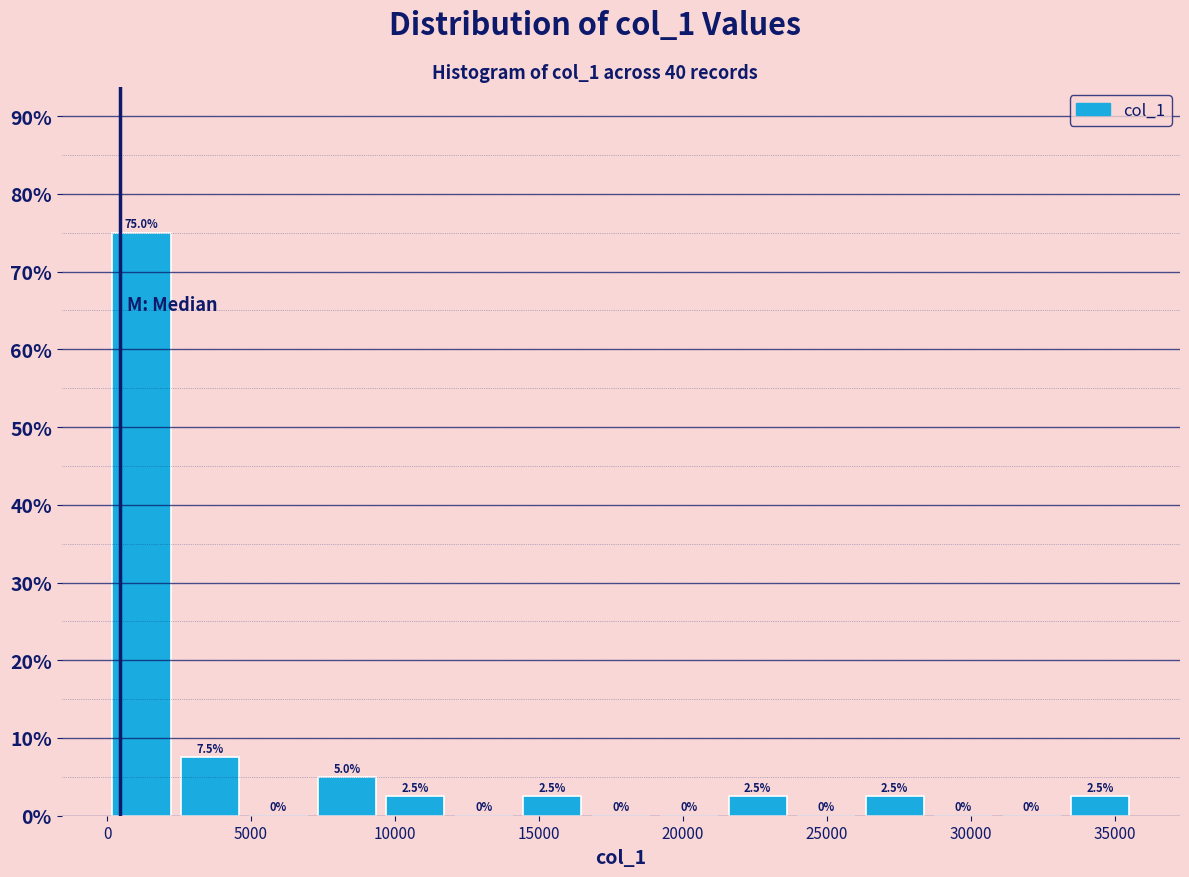

How tall is the bar that spans 7000 to 9500 on the x-axis? The bar edges are not printed on the chart, so give them approximately, as read against the axis.

5.0